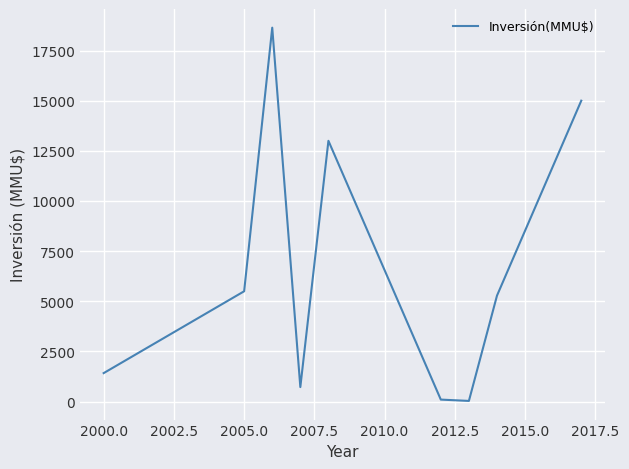

What is the difference between the maximum and minimum values?

18606